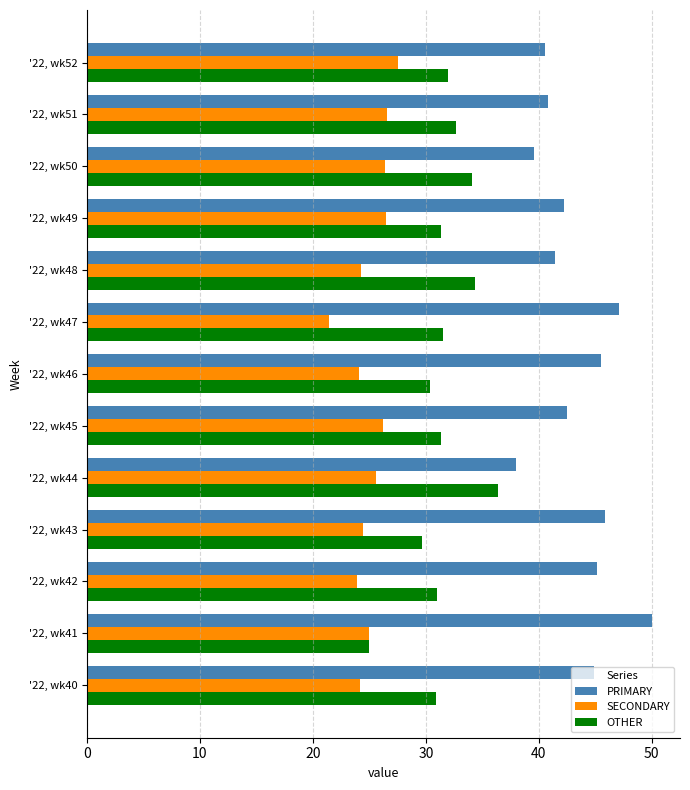

List the series in order of their peak value, highest first.

PRIMARY, OTHER, SECONDARY